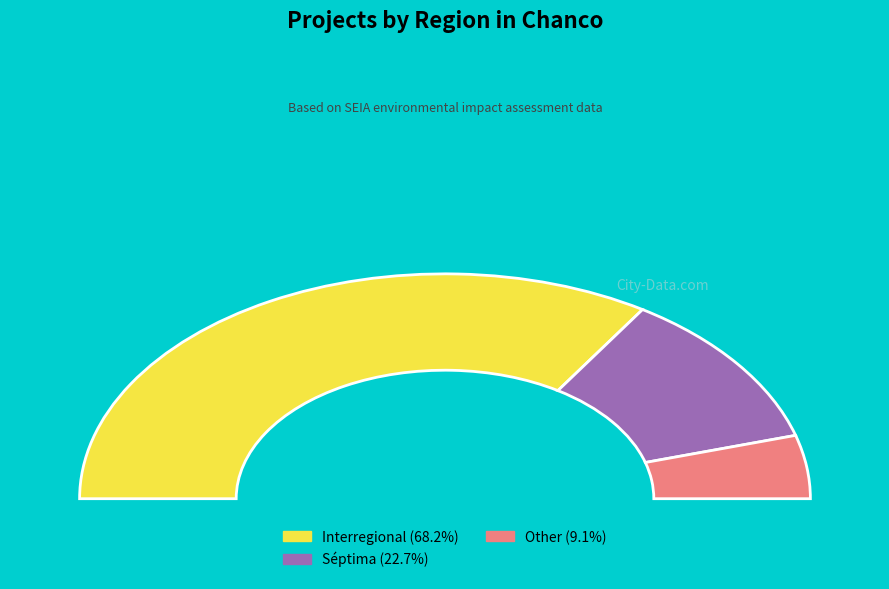

Combined, what portion of the pie is Other and Interregional?

77.3%